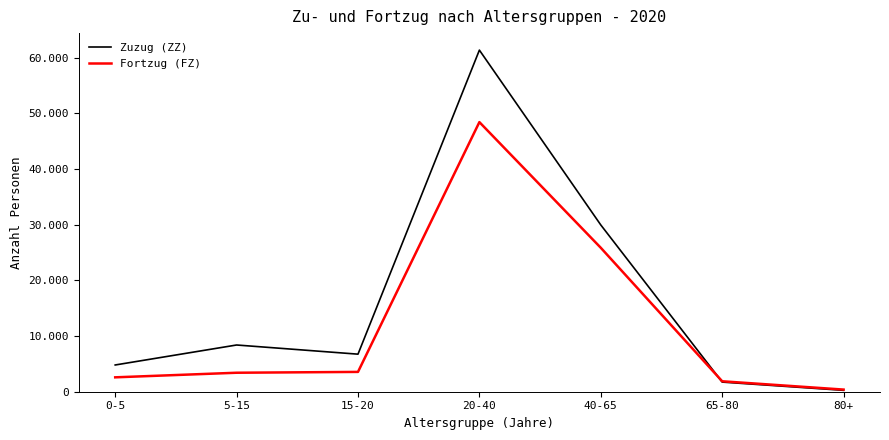

What are all the series names shown in the legend?

Zuzug (ZZ), Fortzug (FZ)